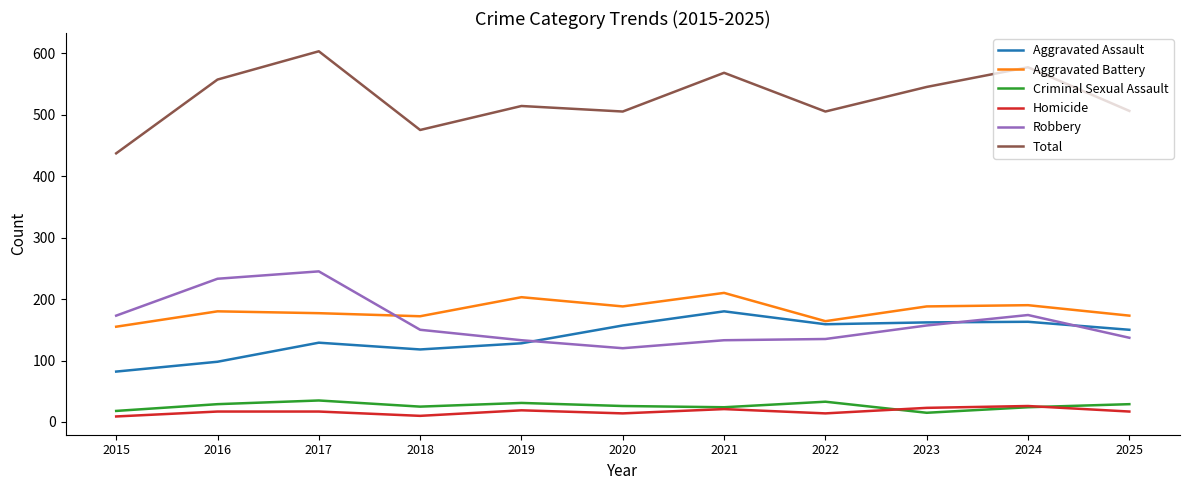

In Aggravated Battery, how many points are higher than both neighbors (excluding endpoints)?

4